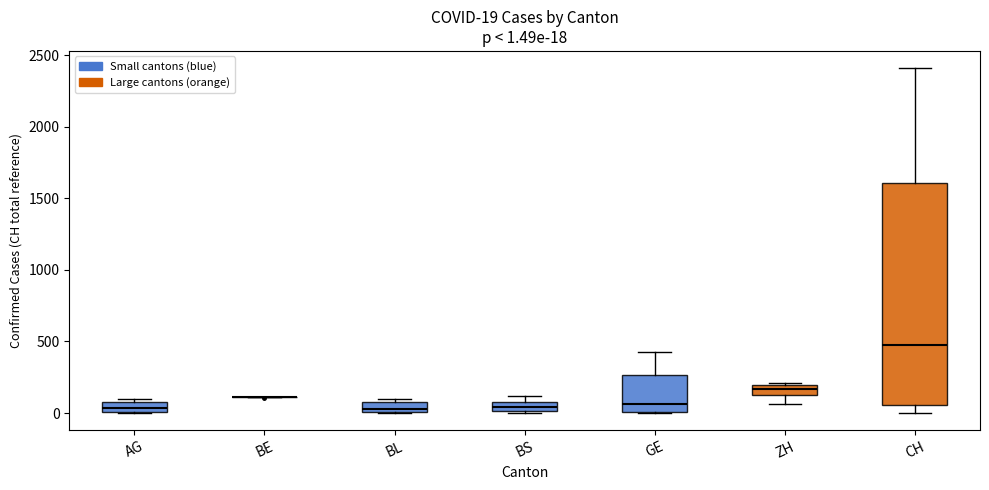

Which box is the tallest, from its lower edge to its upper edge?

CH